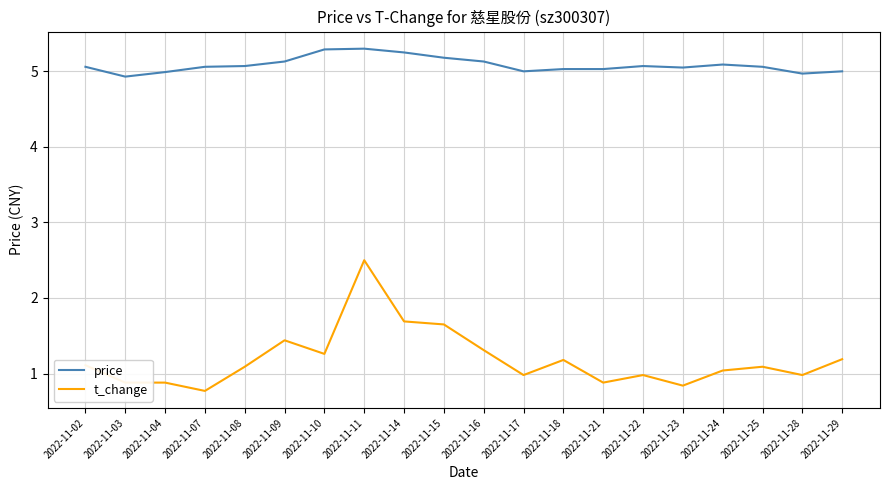

What is the maximum value shown in the chart?

5.3